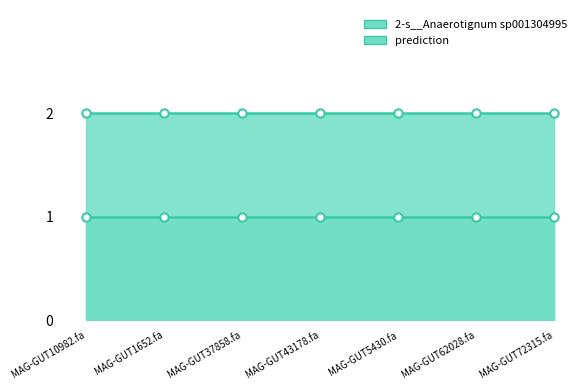

True or false: 2-s__Anaerotignum sp001304995 and prediction cross at least once.

False